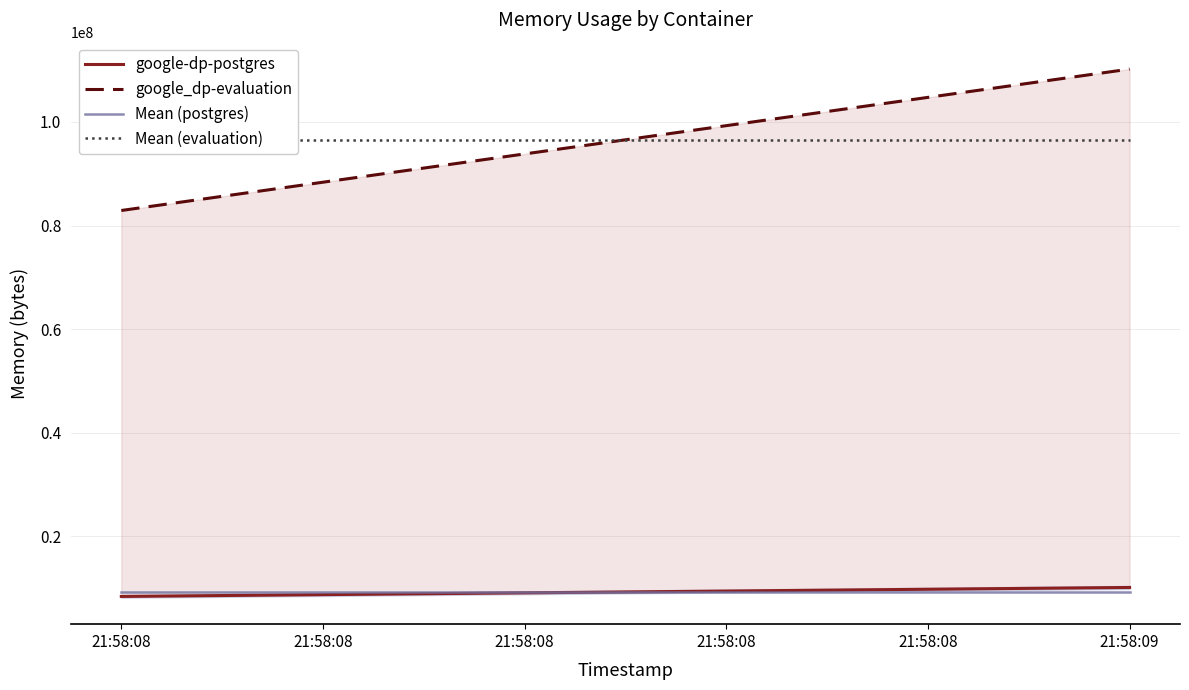

What is the value of the Mean (evaluation) point at the 1st from the left?

96557056